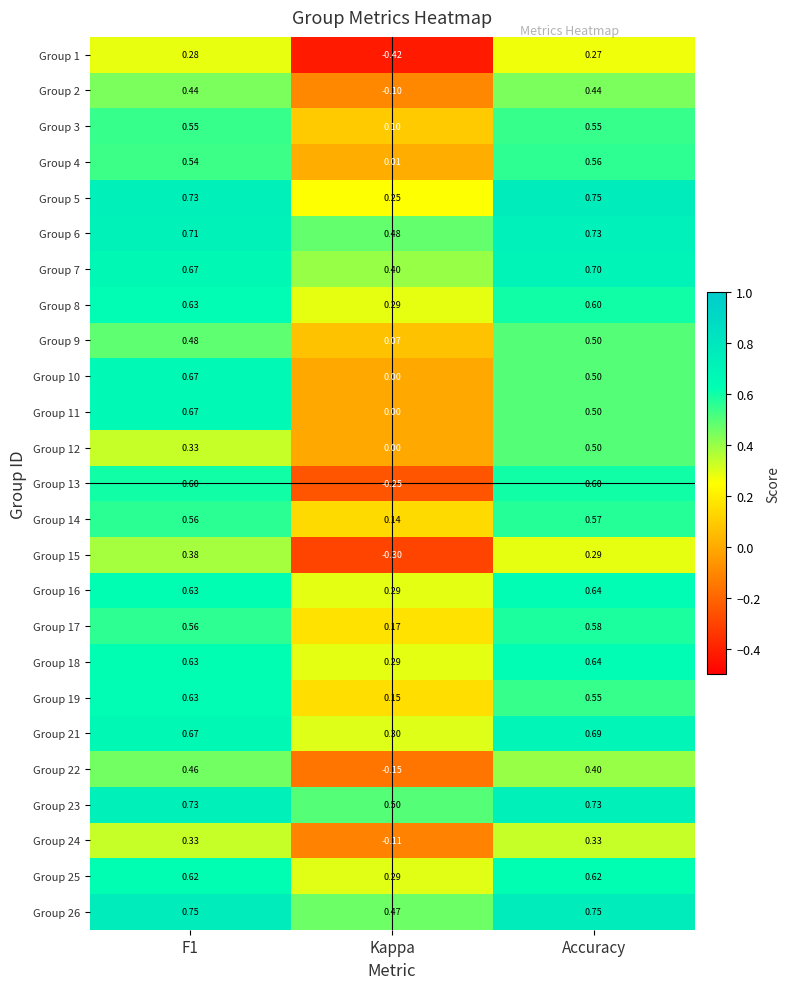

At which category does the chart reach its minimum across all series?

Kappa